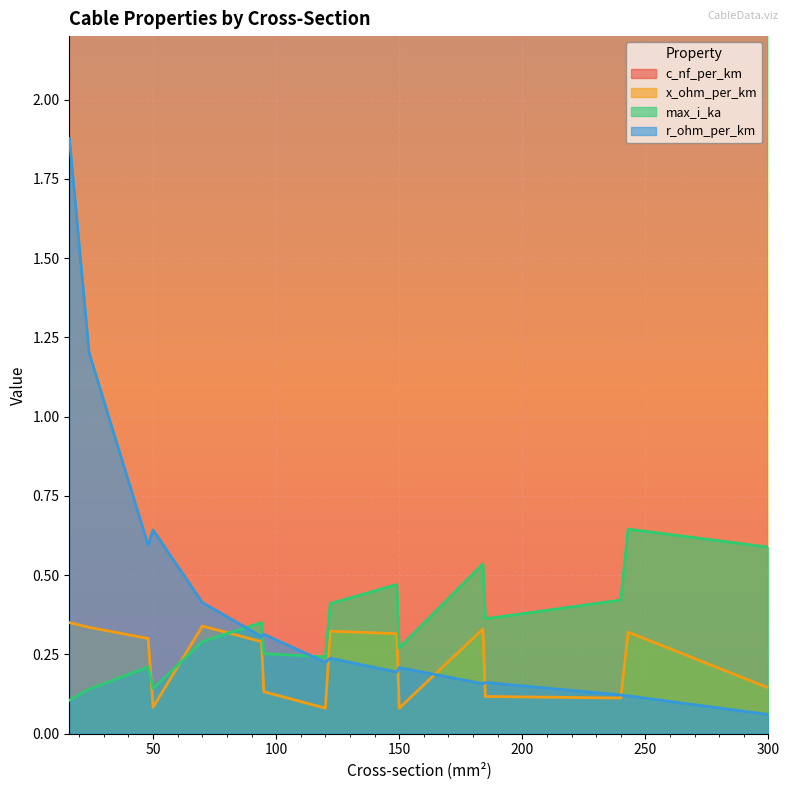

Reading right to left, list all the values displayed in this chart.

c_nf_per_km: 300=144.0	243=11.0	240=304.0	185=273.0	184=10.8	150=261.0	149=11.2	122=11.1	120=264.0	95=216.0	94=13.2	70=10.4	50=210.0	48=12.2	24=11.2	16=11.0
x_ohm_per_km: 300=0.1	243=0.3	240=0.1	185=0.1	184=0.3	150=0.1	149=0.3	122=0.3	120=0.1	95=0.1	94=0.3	70=0.3	50=0.1	48=0.3	24=0.3	16=0.3
max_i_ka: 300=0.6	243=0.6	240=0.4	185=0.4	184=0.5	150=0.3	149=0.5	122=0.4	120=0.2	95=0.3	94=0.3	70=0.3	50=0.1	48=0.2	24=0.1	16=0.1
r_ohm_per_km: 300=0.1	243=0.1	240=0.1	185=0.2	184=0.2	150=0.2	149=0.2	122=0.2	120=0.2	95=0.3	94=0.3	70=0.4	50=0.6	48=0.6	24=1.2	16=1.9